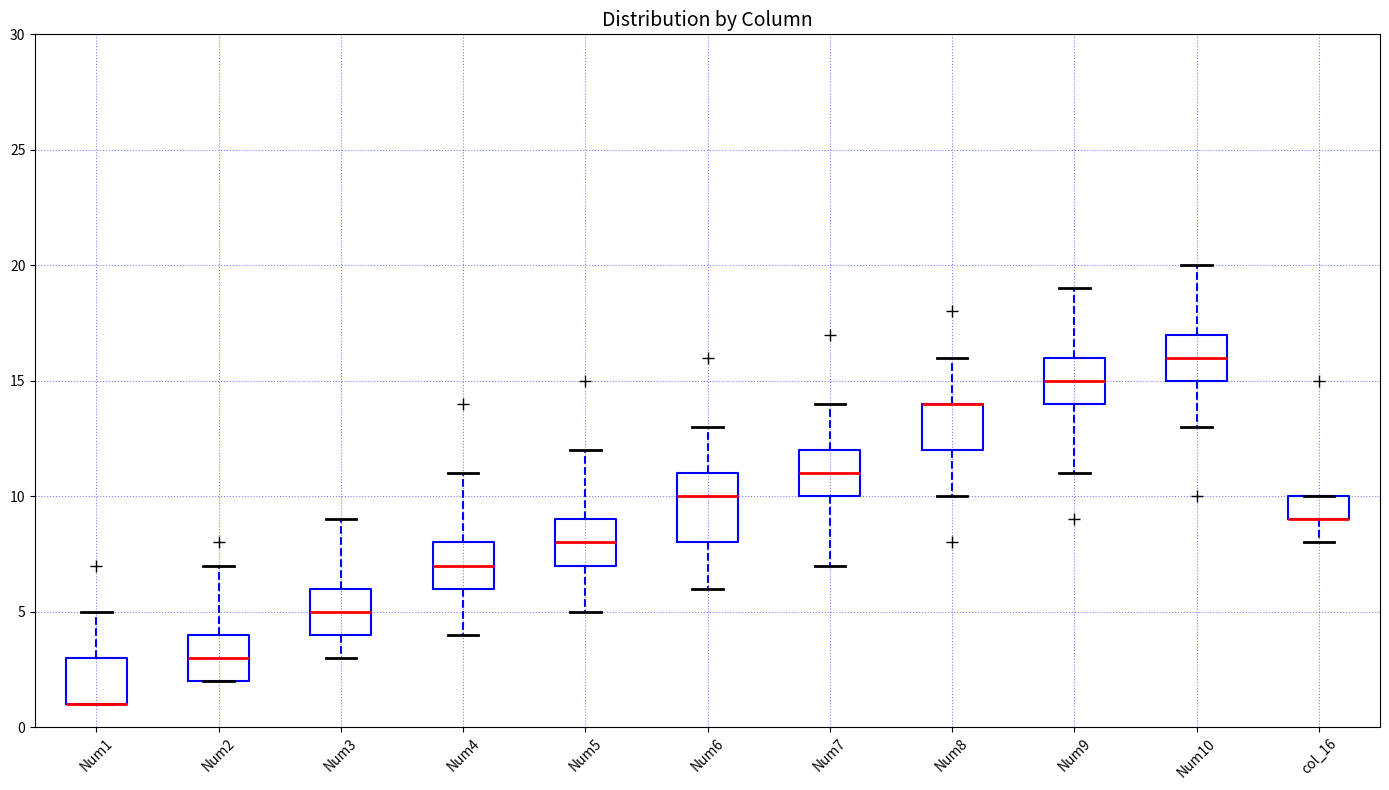

Reading left to right, transcribe this box plot: for each box, give where its median line is, the range the box spans, and where its two whiskers end, as read against the y-axis. The values are not printed on the chart, so give them approximately, as read against the axis.

Num1: median 1 (drawn on the box's lower edge), box 1 to 3, whiskers 1 to 5
Num2: median 3, box 2 to 4, whiskers 2 to 7
Num3: median 5, box 4 to 6, whiskers 3 to 9
Num4: median 7, box 6 to 8, whiskers 4 to 11
Num5: median 8, box 7 to 9, whiskers 5 to 12
Num6: median 10, box 8 to 11, whiskers 6 to 13
Num7: median 11, box 10 to 12, whiskers 7 to 14
Num8: median 14 (drawn on the box's upper edge), box 12 to 14, whiskers 10 to 16
Num9: median 15, box 14 to 16, whiskers 11 to 19
Num10: median 16, box 15 to 17, whiskers 13 to 20
col_16: median 9 (drawn on the box's lower edge), box 9 to 10, whiskers 8 to 10